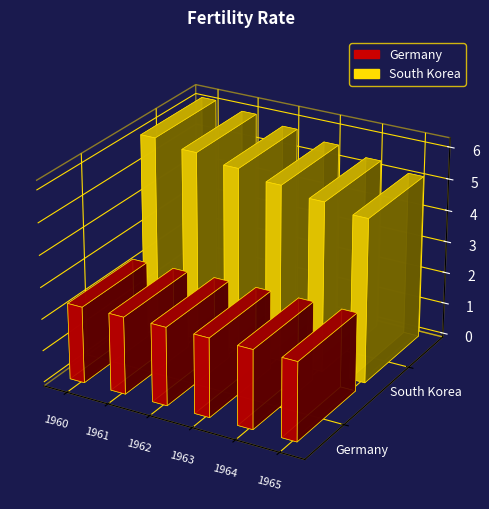

What is the minimum value shown in the chart?

2.4